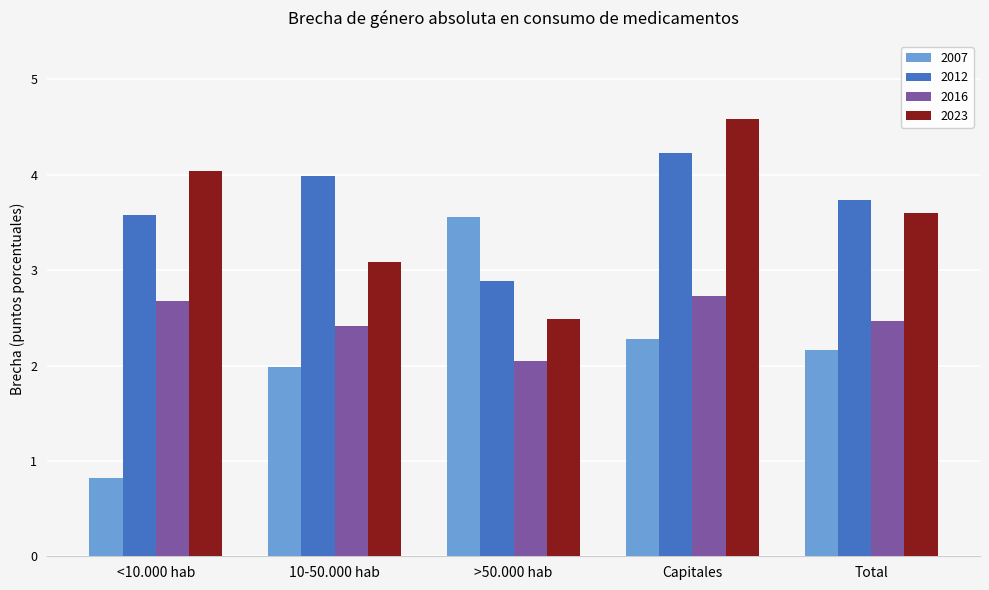

Reading left to right, extract all data points from this chart.

2007: <10.000 hab=0.8	10-50.000 hab=2.0	>50.000 hab=3.6	Capitales=2.3	Total=2.2
2012: <10.000 hab=3.6	10-50.000 hab=4.0	>50.000 hab=2.9	Capitales=4.2	Total=3.7
2016: <10.000 hab=2.7	10-50.000 hab=2.4	>50.000 hab=2.0	Capitales=2.7	Total=2.5
2023: <10.000 hab=4.0	10-50.000 hab=3.1	>50.000 hab=2.5	Capitales=4.6	Total=3.6